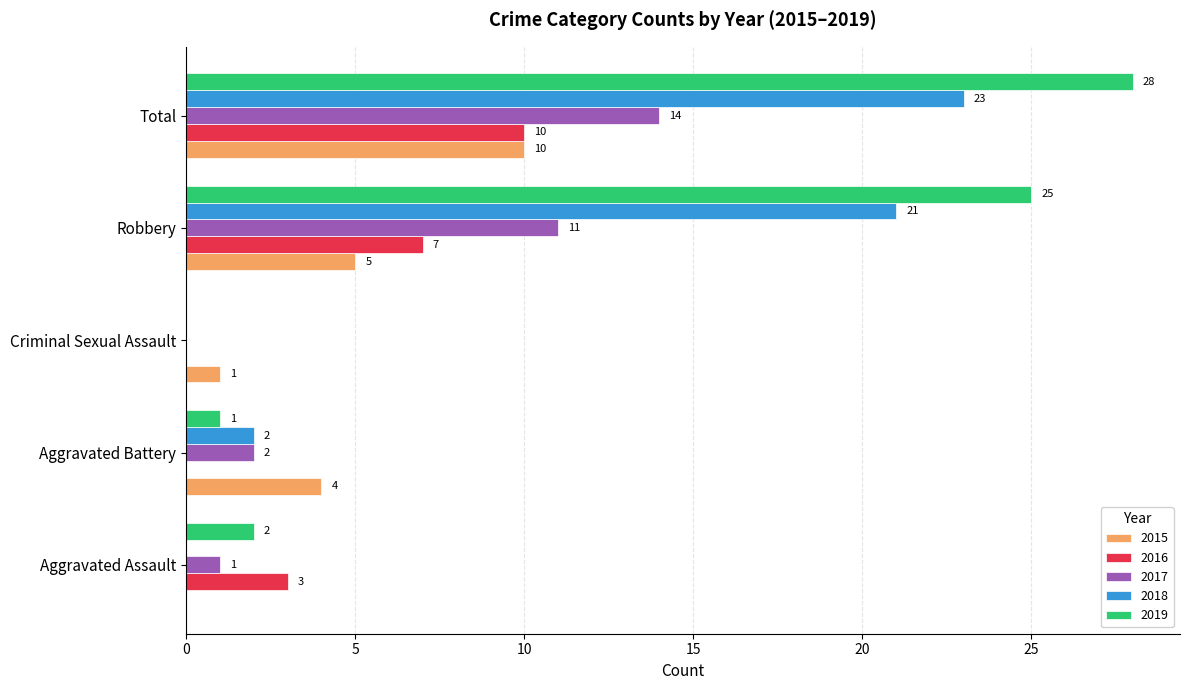

What is the maximum value shown in the chart?

28